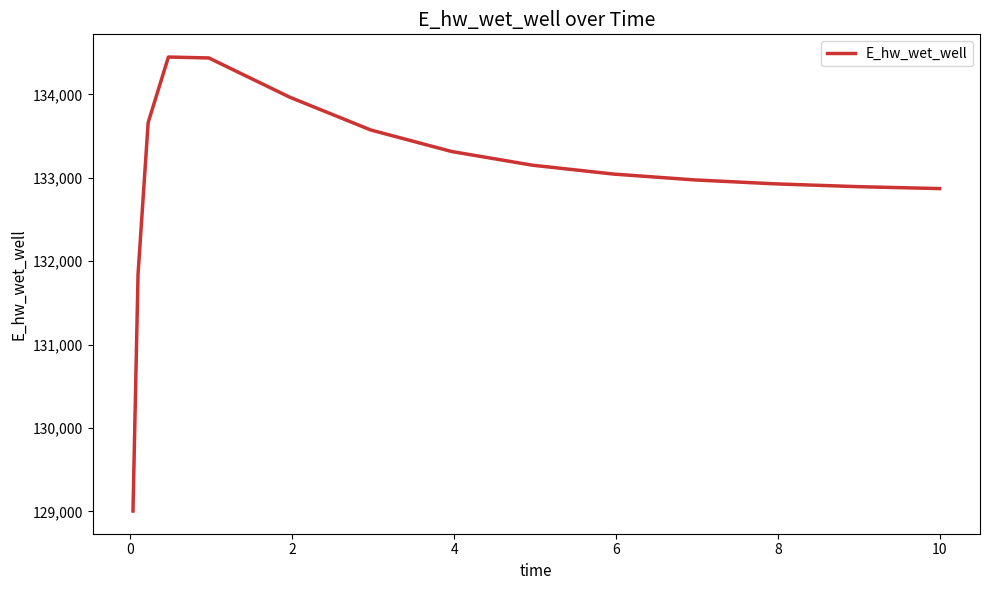

What is the maximum value shown in the chart?

134449.3